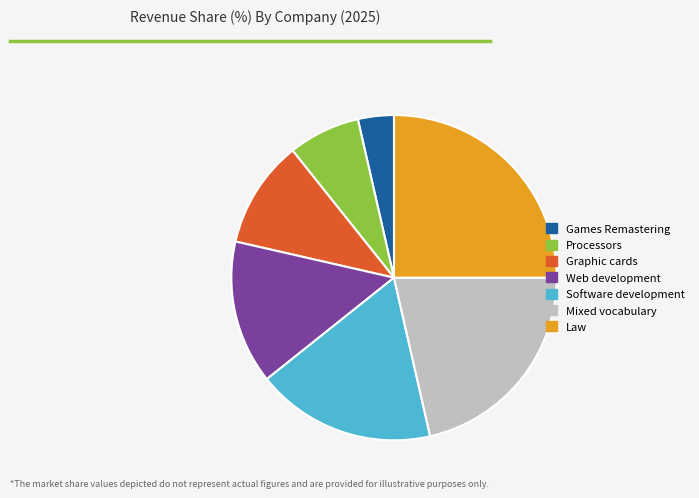

Count the number of slices in the pie.

7